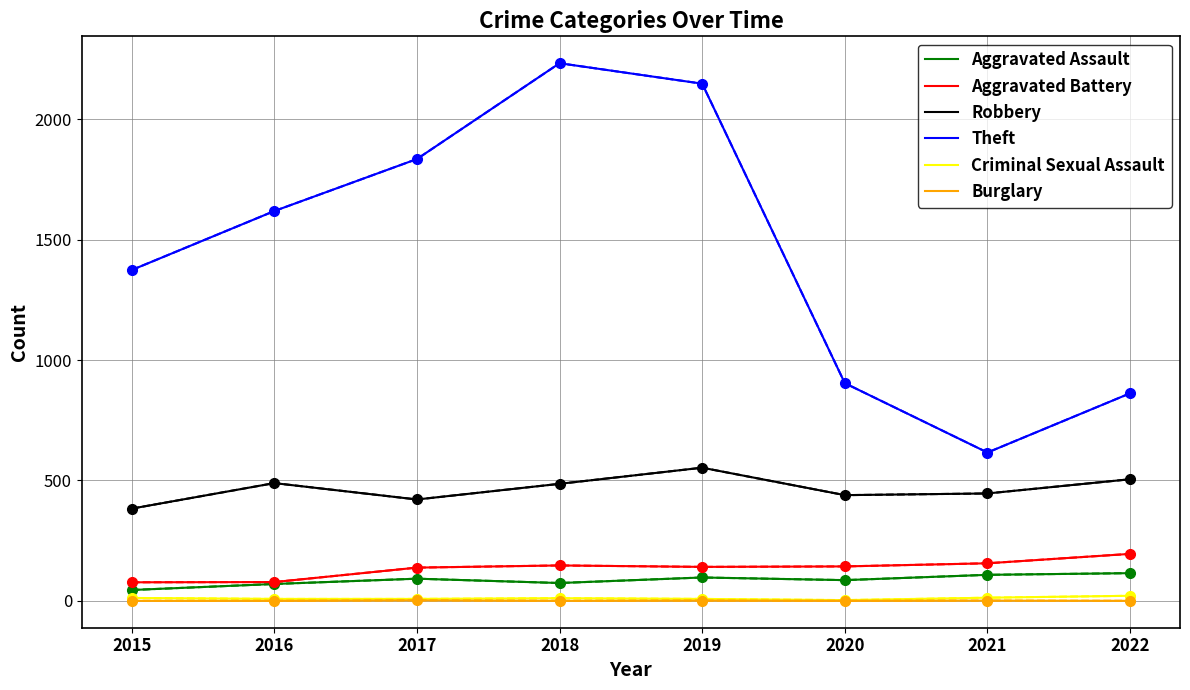

True or false: Aggravated Assault has a value of 108 at 2021.

True